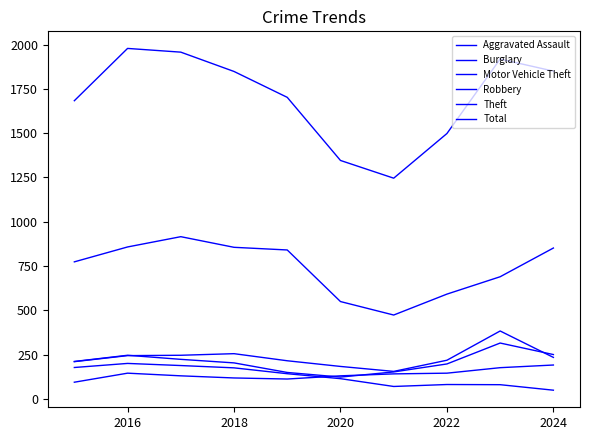

What is the value of the Total point at the 1st from the left?

1683